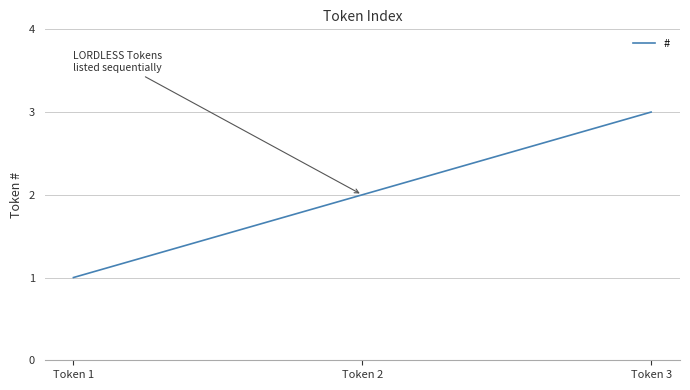

What is the ratio of the value at Token 1 to the value at Token 2?

0.5